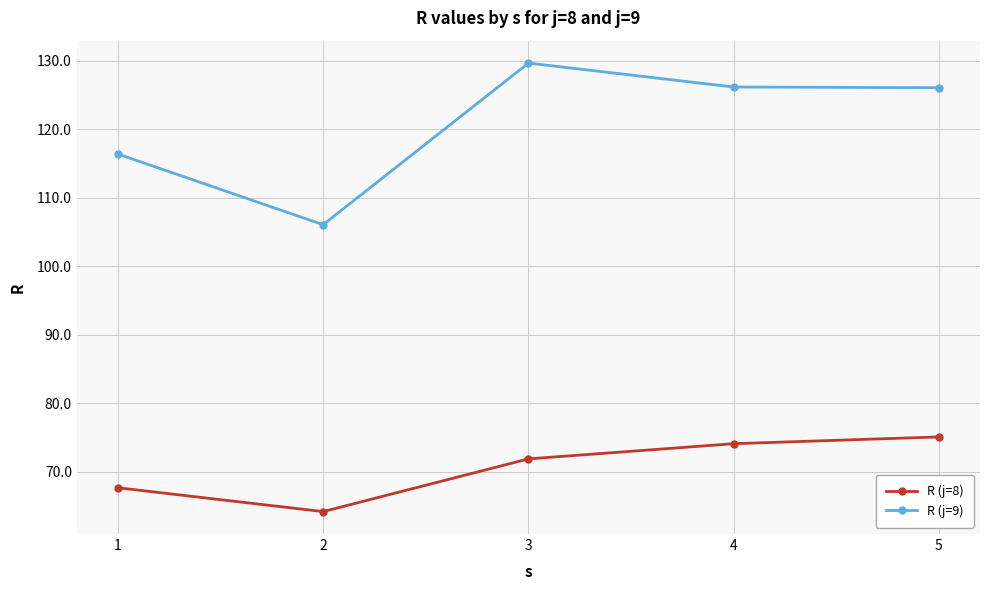

What is the value of the R (j=8) point at the 4th from the left?

74.1